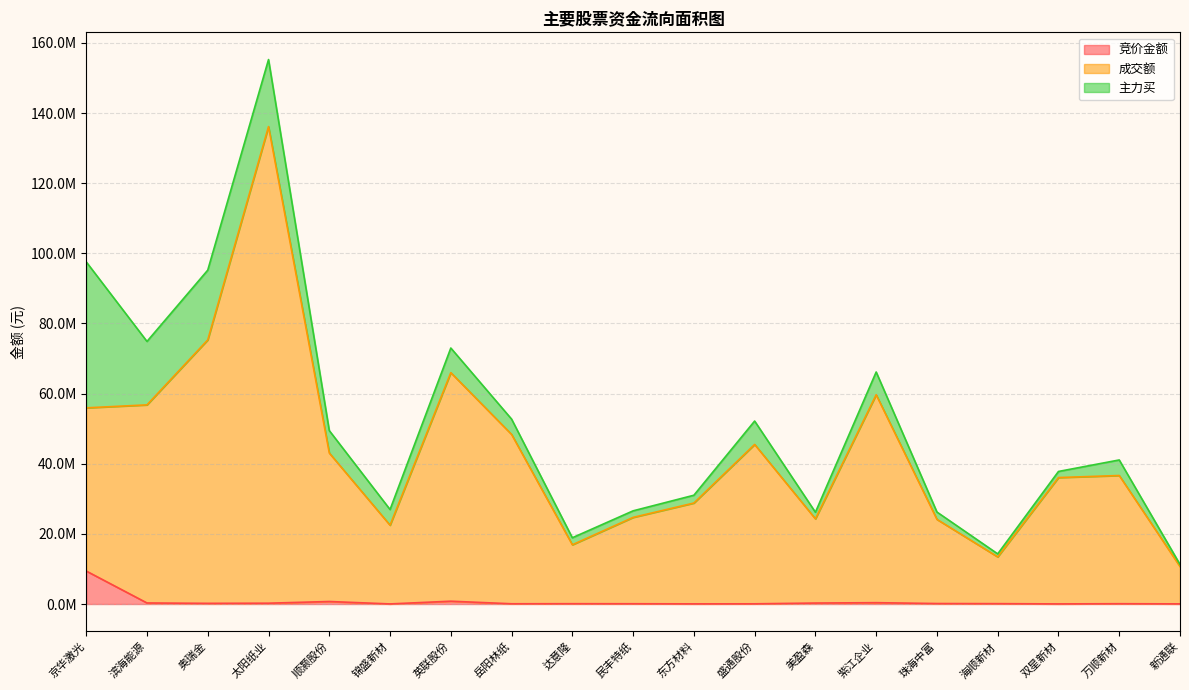

True or false: 竞价金额 and 成交额 cross at least once.

False